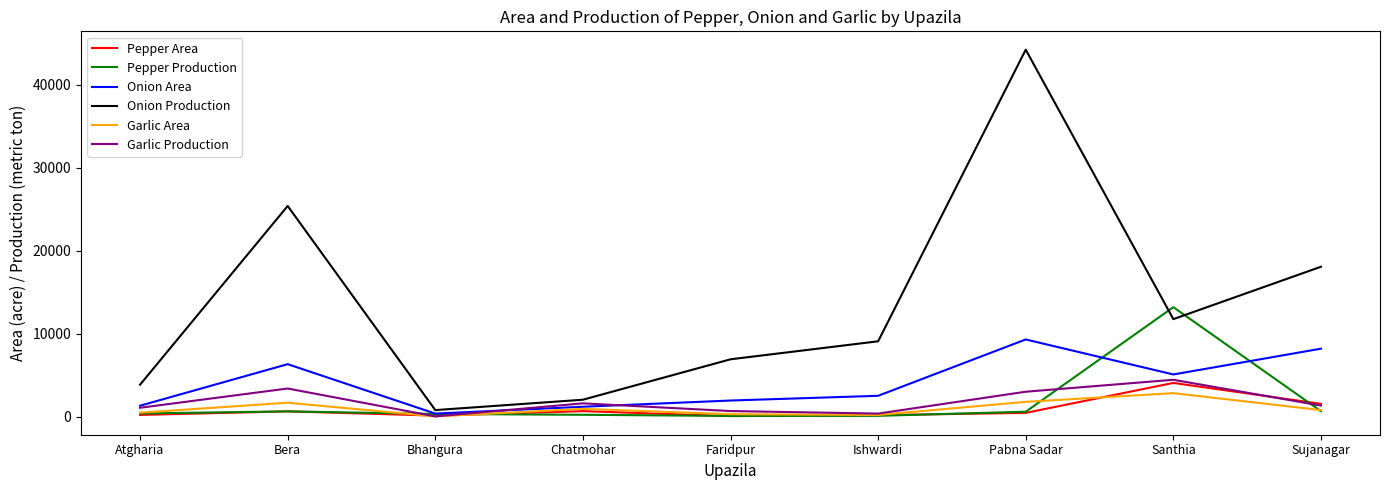

What is the approximate value of Onion Production at Pabna Sadar, to the nearest 50?

44200